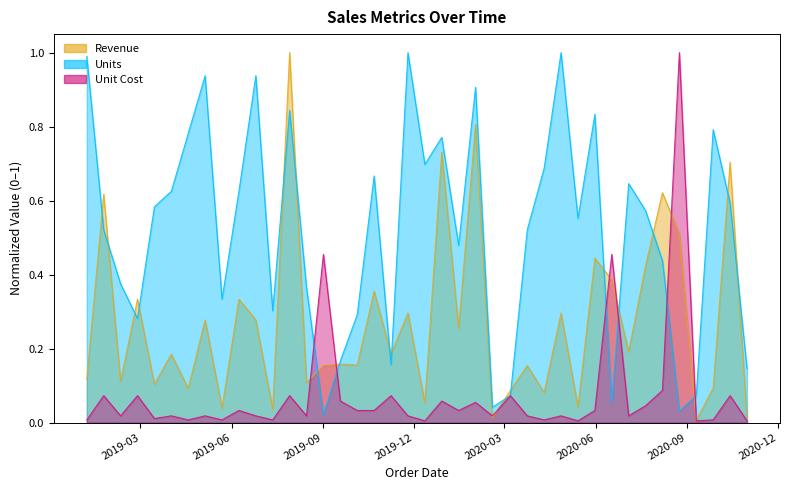

True or false: Unit Cost and Units intersect in this chart.

True